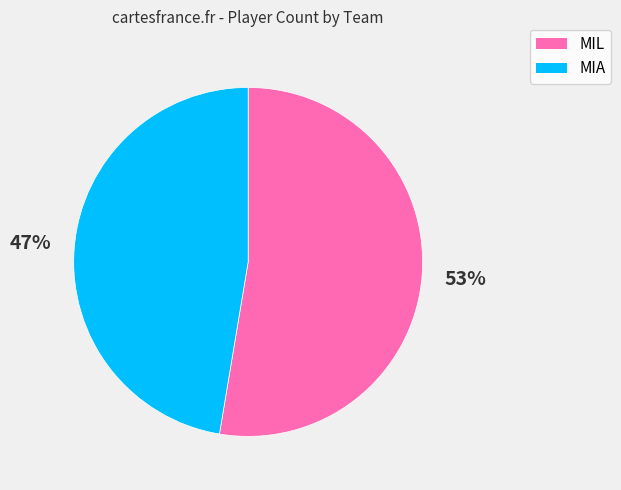

What is the largest slice in the pie chart?

MIL